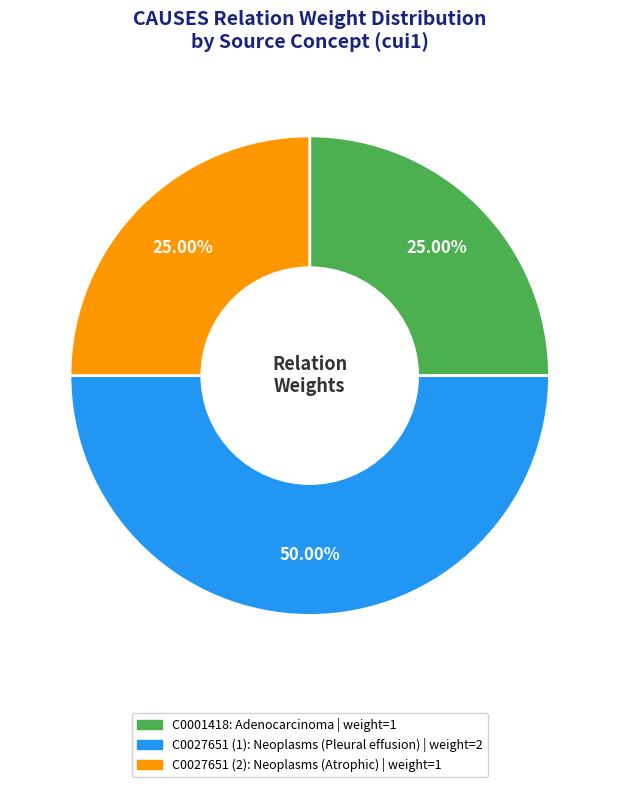

Which category has the biggest portion of the pie?

C0027651 (1)